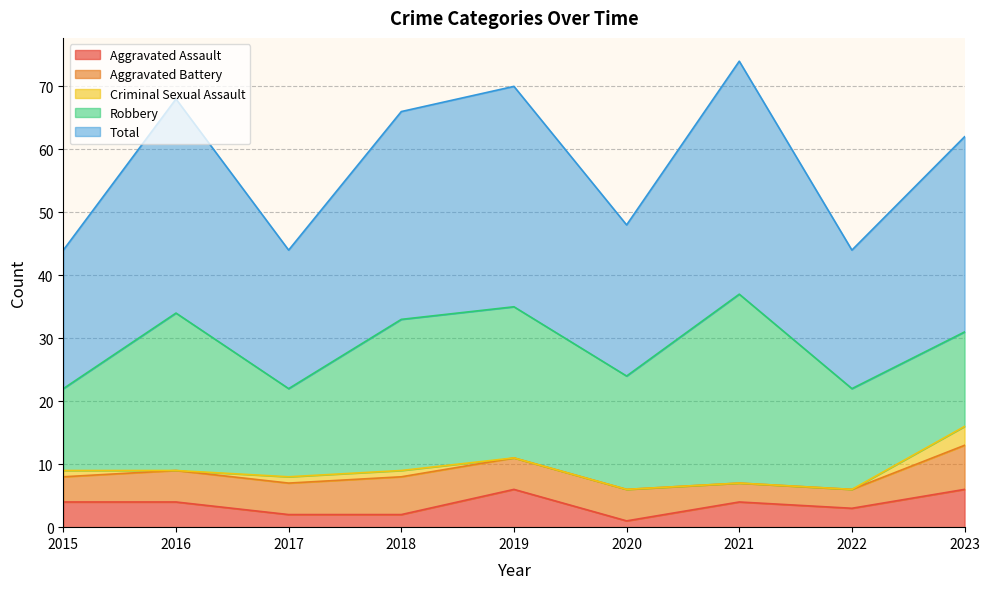

Is it true that Robbery equals 30 at 2020?

False